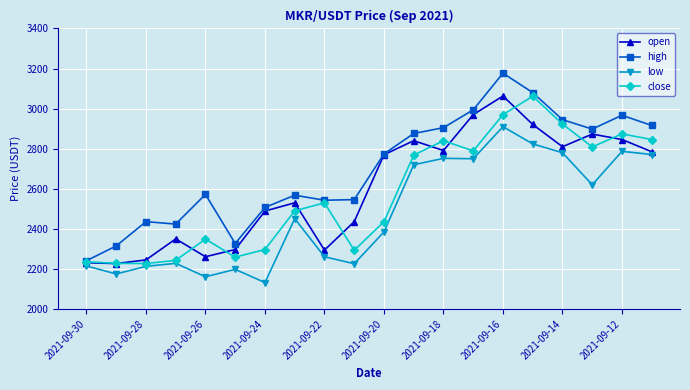

What is the value of the open point at the 17th from the left?

2810